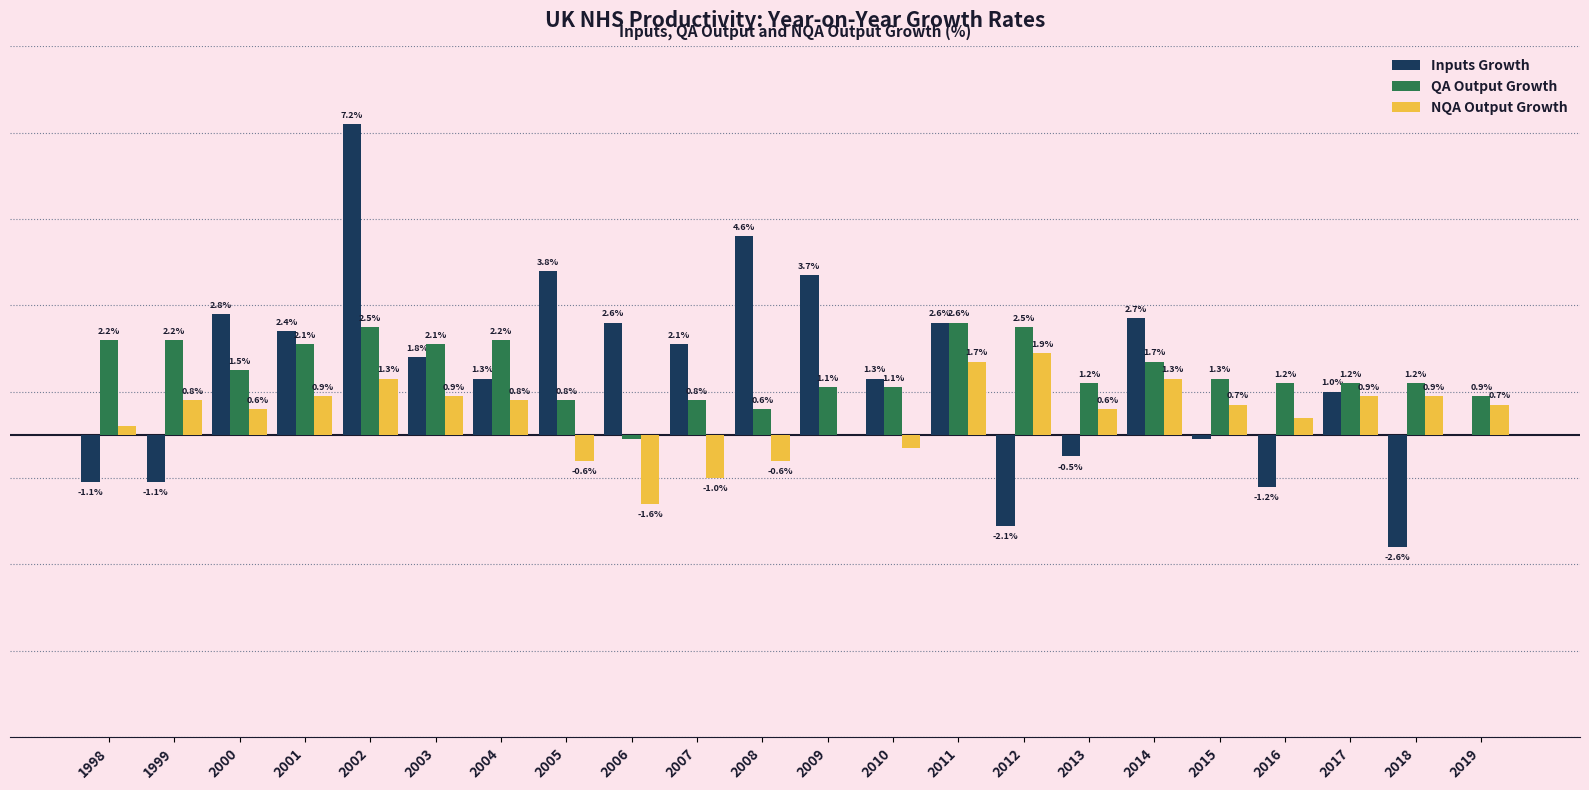

Is the value of QA Output Growth at 2014 greater than the value of Inputs Growth at 2001?

No